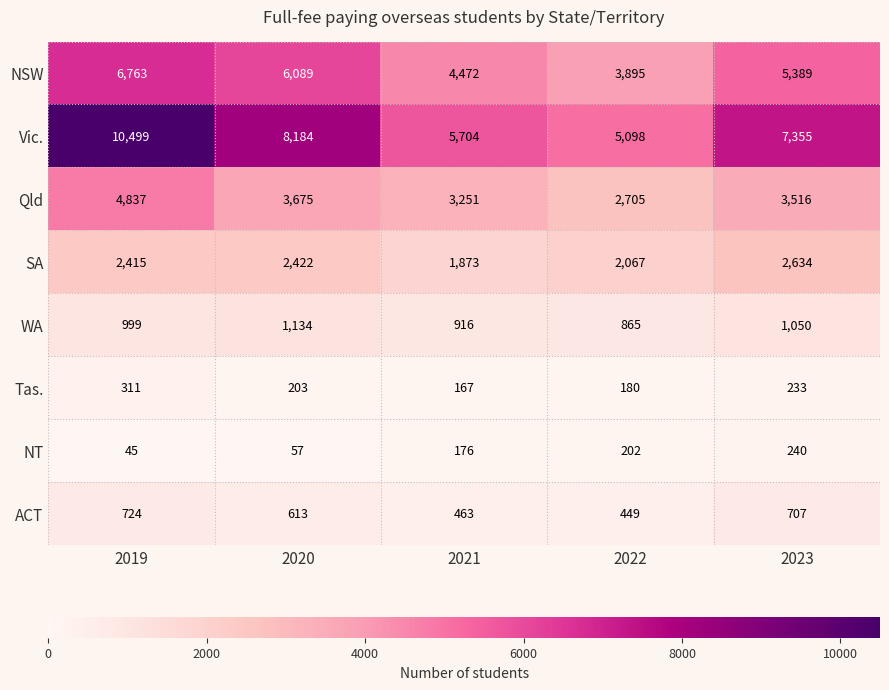

What is the minimum value shown in the chart?

45